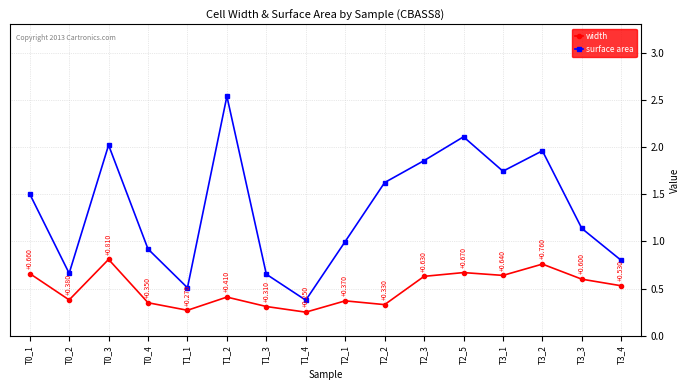

True or false: width and surface area cross at least once.

False